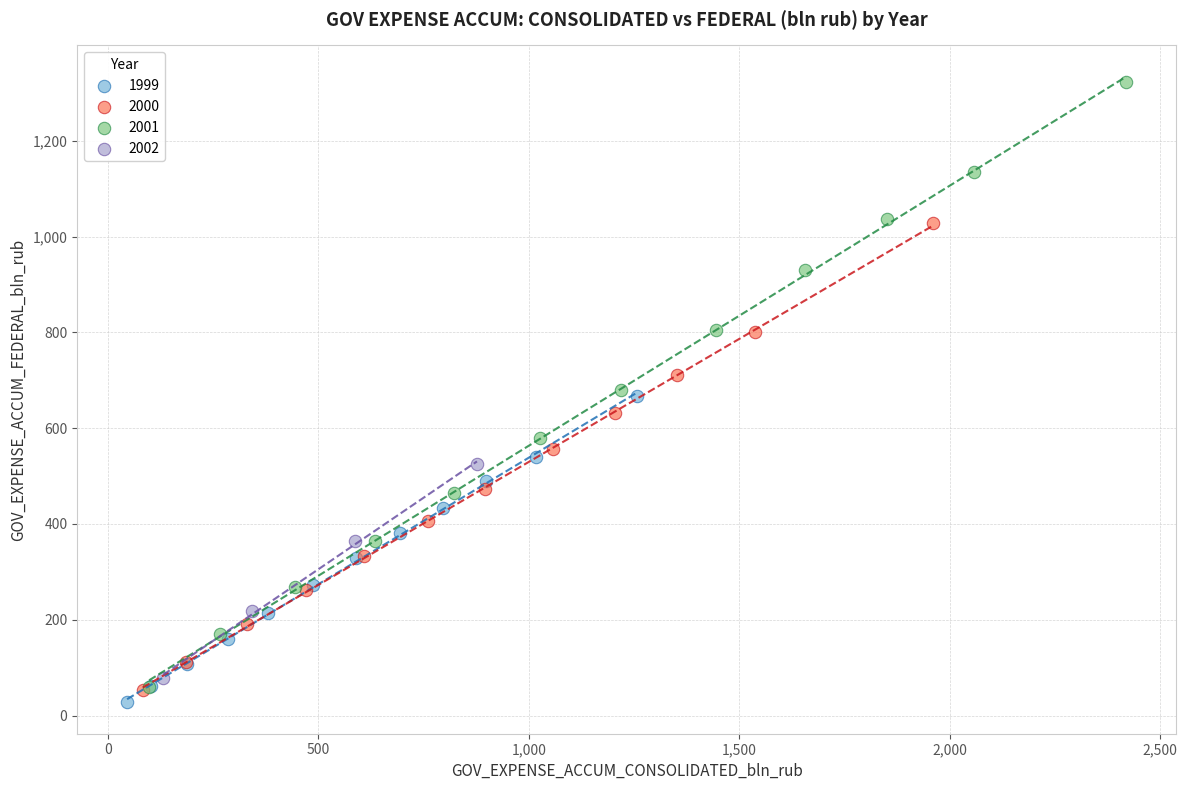

Which series contains the highest Y value?

2001